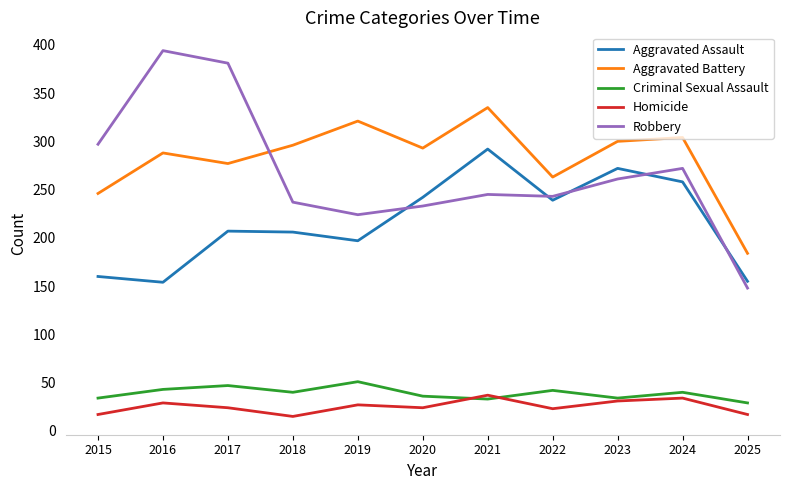

Where is the first local maximum for Robbery?

2016